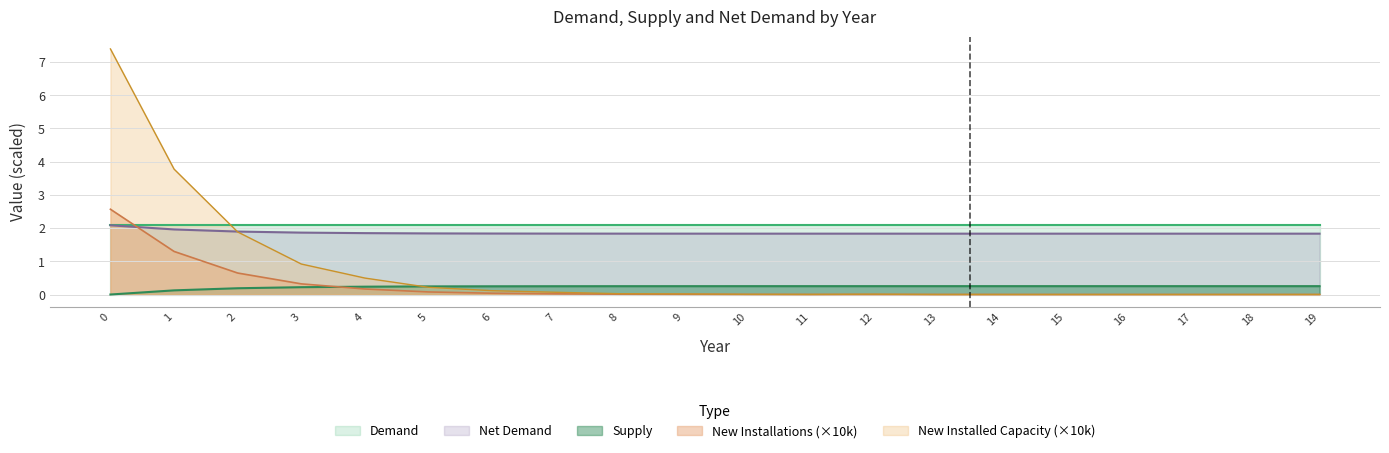

What is the difference between the second highest and minimum values in the Net Demand series?

0.1